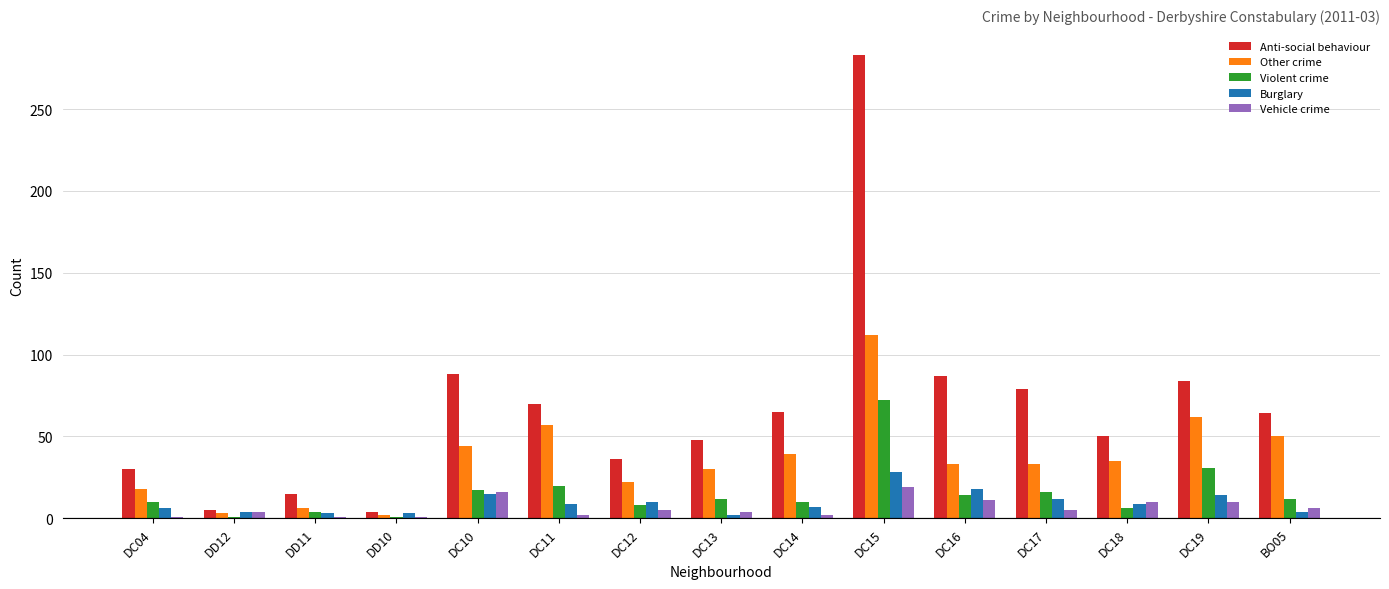

What are all the series names shown in the legend?

Anti-social behaviour, Other crime, Violent crime, Burglary, Vehicle crime